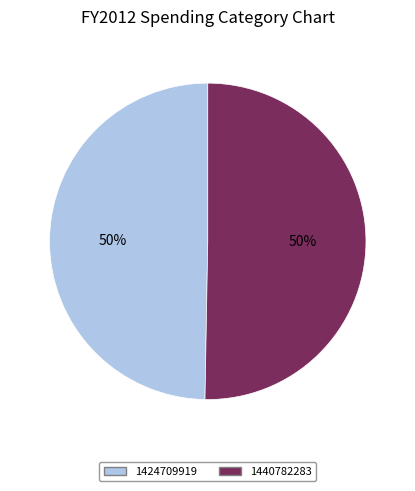

How many segments does this pie chart have?

2